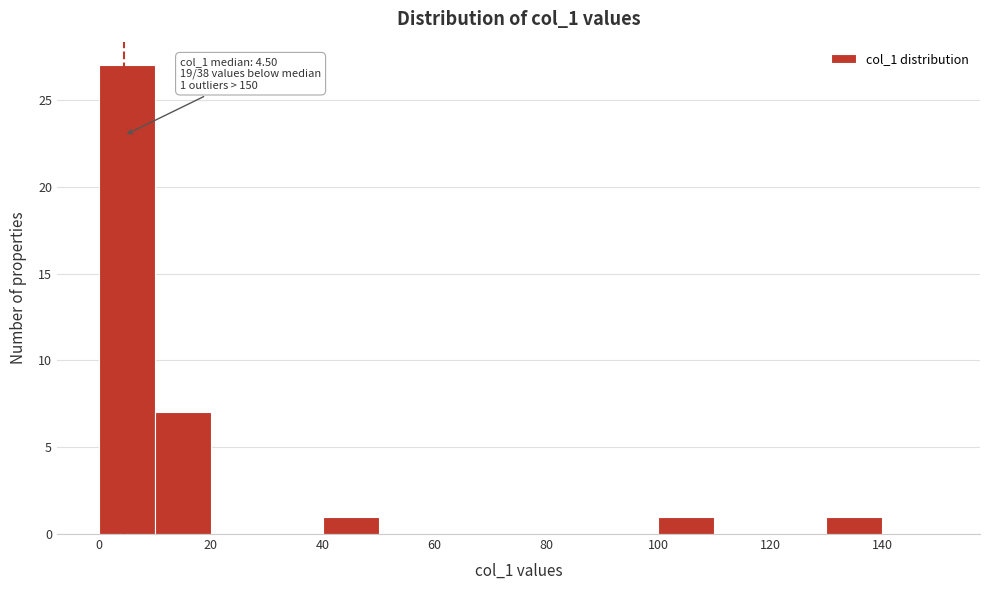

Which range on the x-axis has the tallest bar?

0 to 10